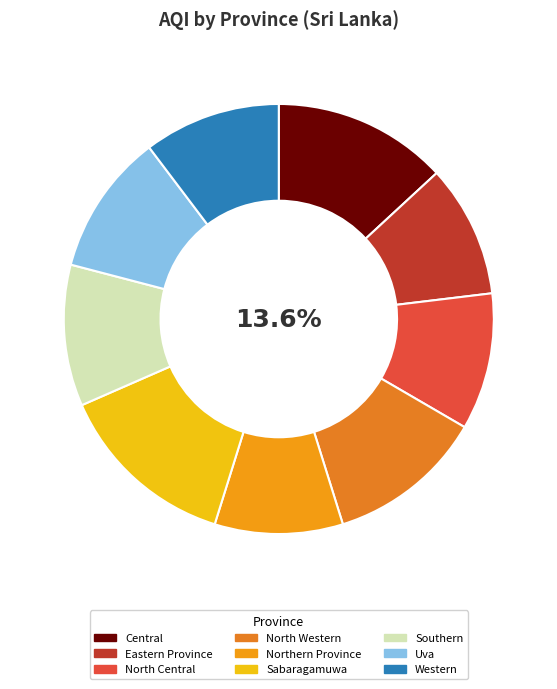

Is there a majority slice in this chart?

No